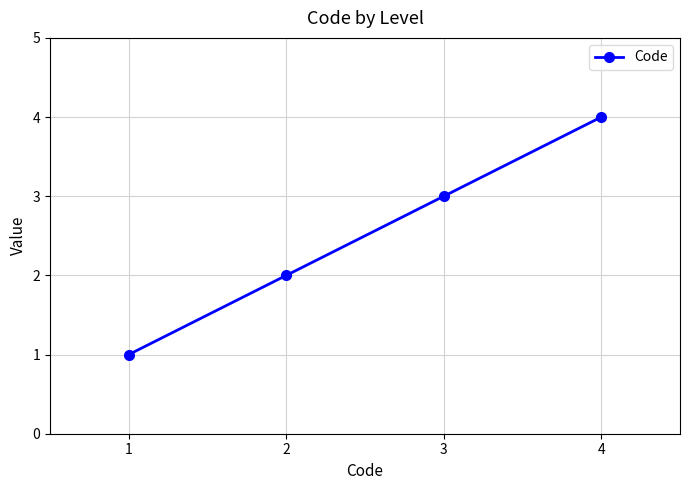

Reading left to right, transcribe all the data shown in this chart.

1	2	3	4